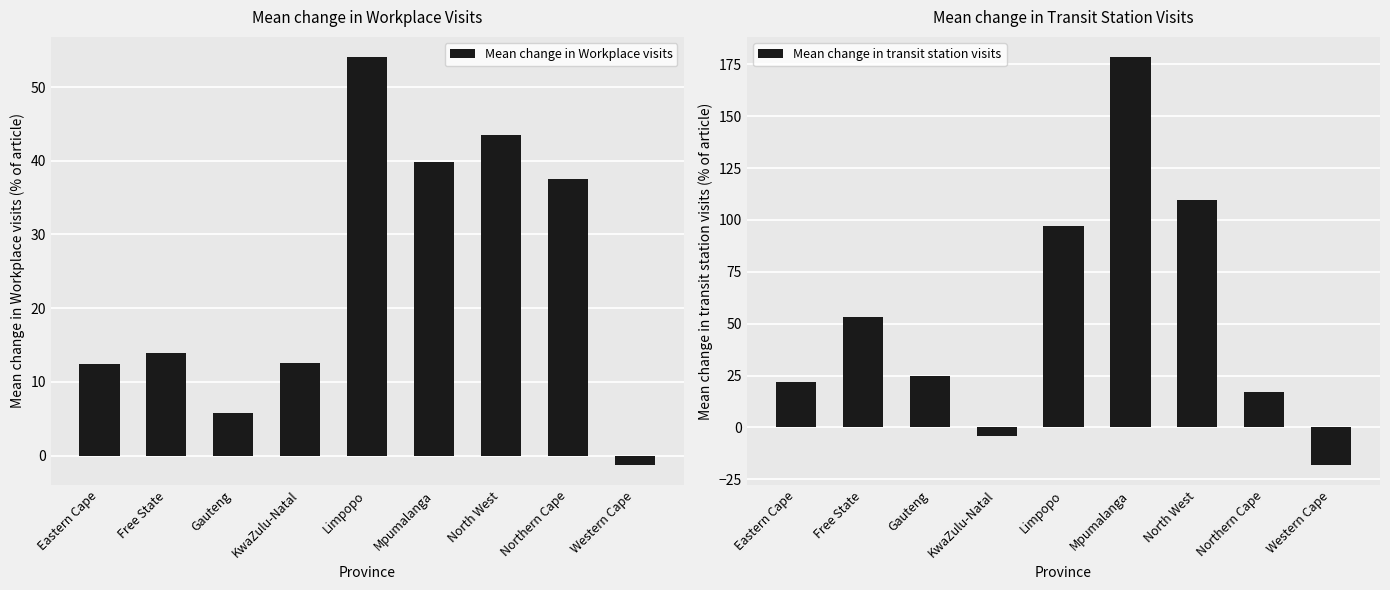

Which category has the lowest value across all series?

Western Cape